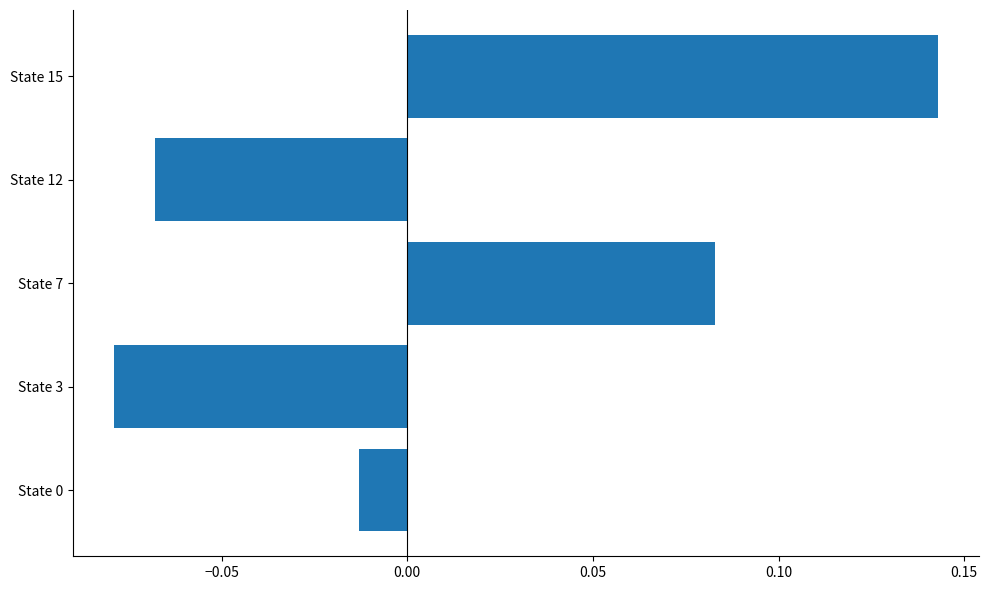

How many values are below zero?

3